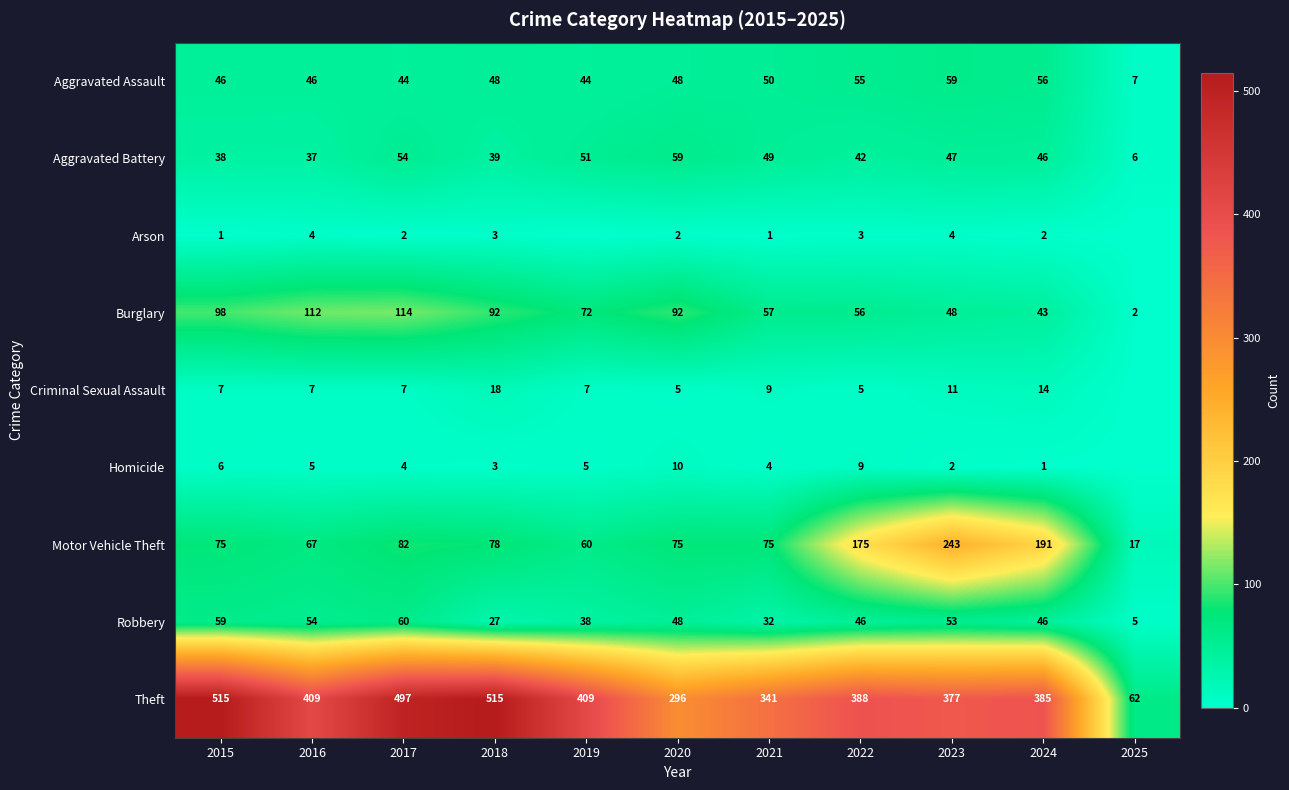

At which category does the chart reach its peak across all series?

2015